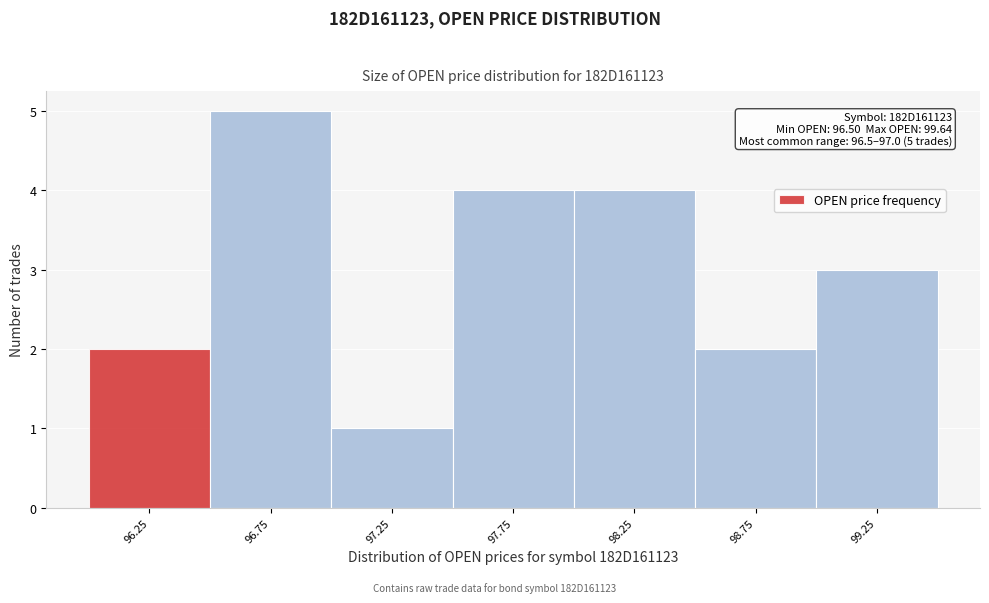

Reading left to right, list all the values displayed in this chart.

96.25=2	96.75=5	97.25=1	97.75=4	98.25=4	98.75=2	99.25=3